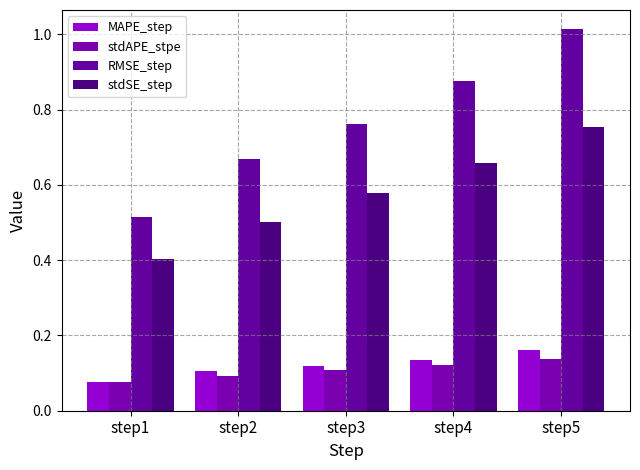

At which label is RMSE_step closest to 0?

step1